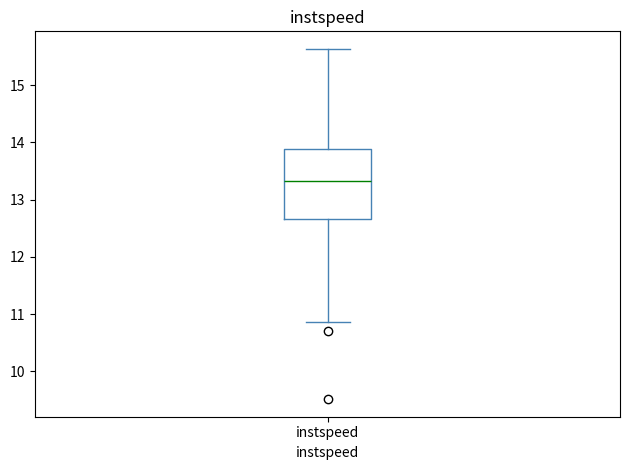

Where does the upper whisker of the box for instspeed end on the y-axis? The values are not printed on the chart, so give them approximately, as read against the axis.

15.6